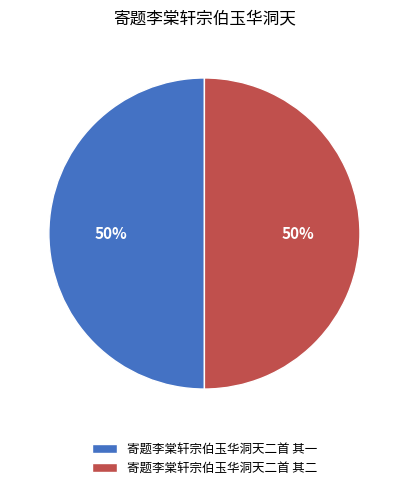

Count the number of slices in the pie.

2